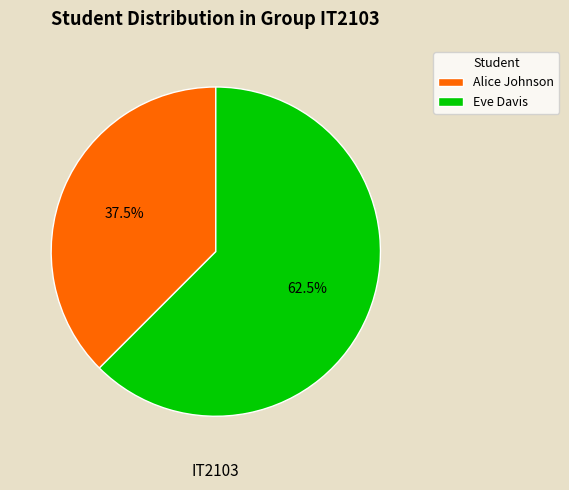

To the nearest percent, what is the difference between the Eve Davis and Alice Johnson slice percentages?

25%